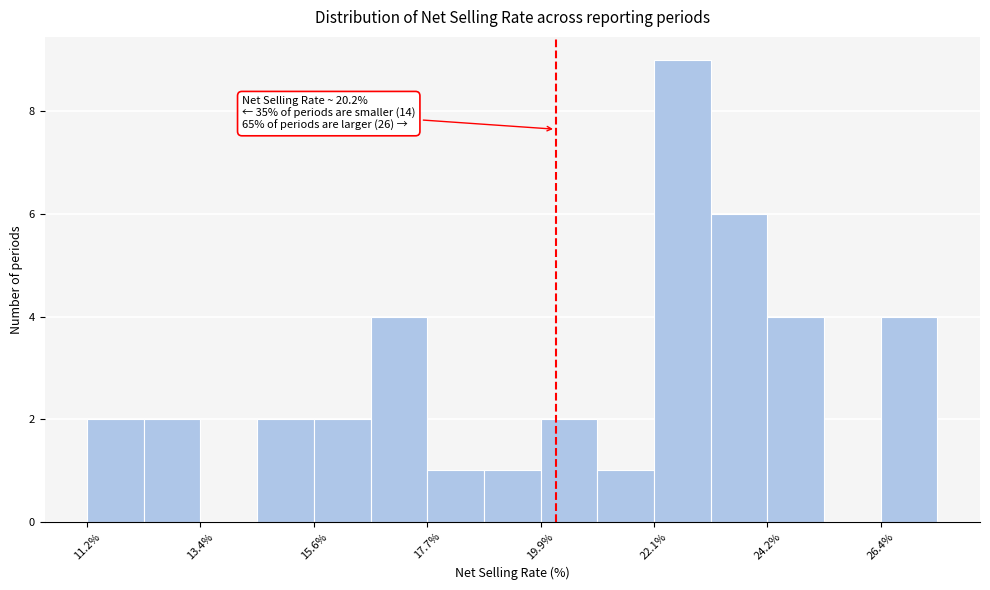

Around what value on the x-axis is the tallest bar? Give the approximate position of its centre, as read against the axis.

22.5